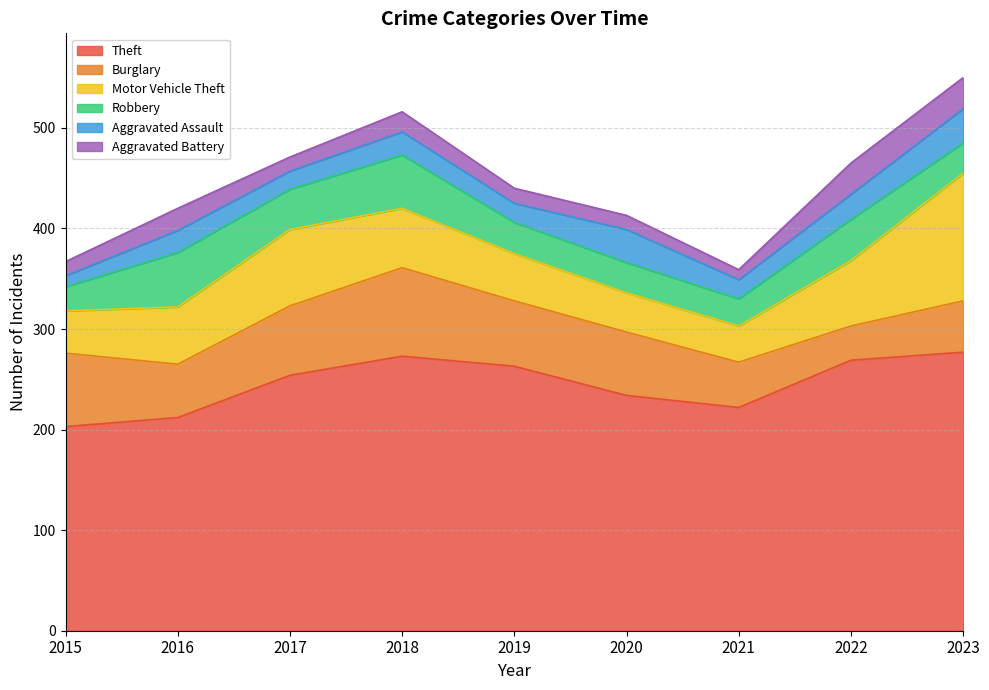

How many distinct data groups are displayed?

6